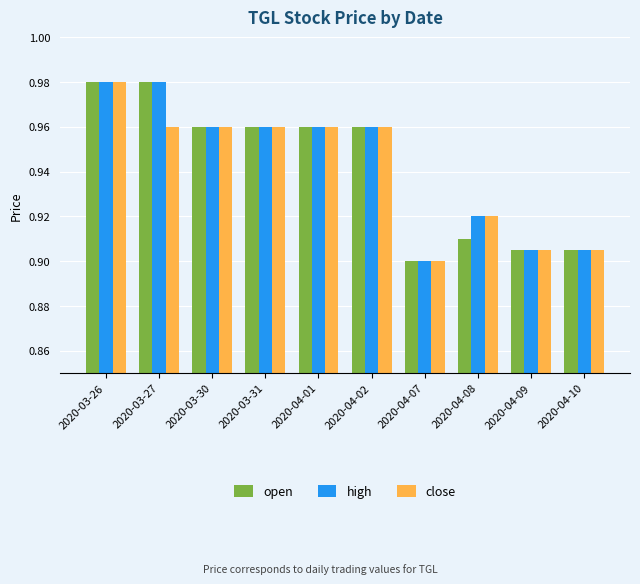

Count the open values in the range 0 to 1.

10